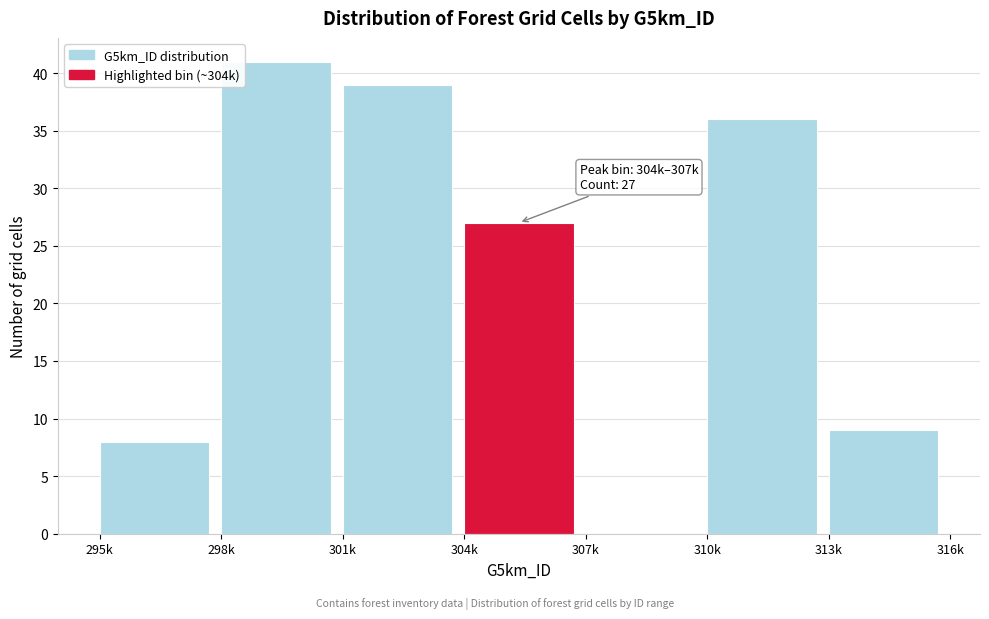

Reading right to left, list all the values displayed in this chart.

313k=9	310k=36	307k=0	304k=27	301k=39	298k=41	295k=8